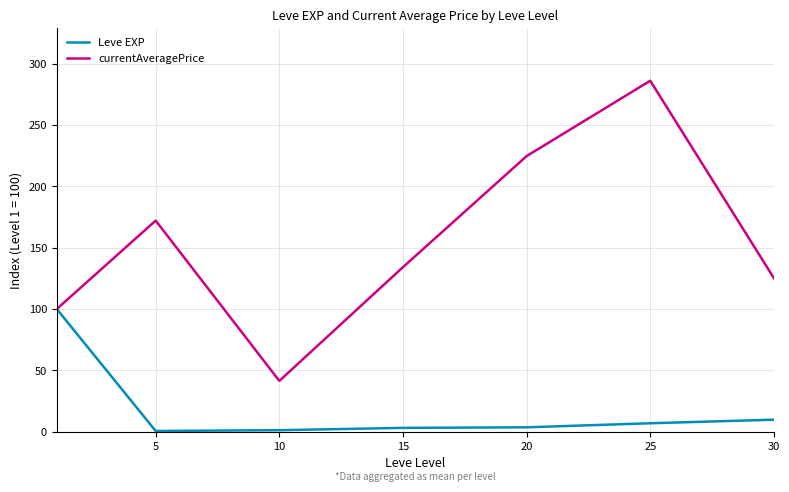

Which series has the widest spread of values?

currentAveragePrice